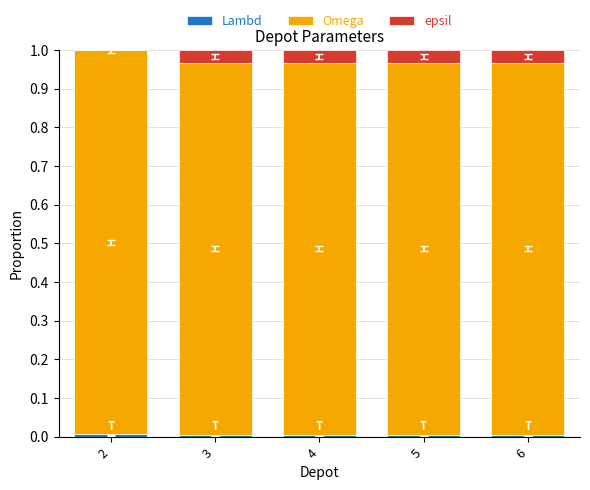

Are the bars horizontal?

No